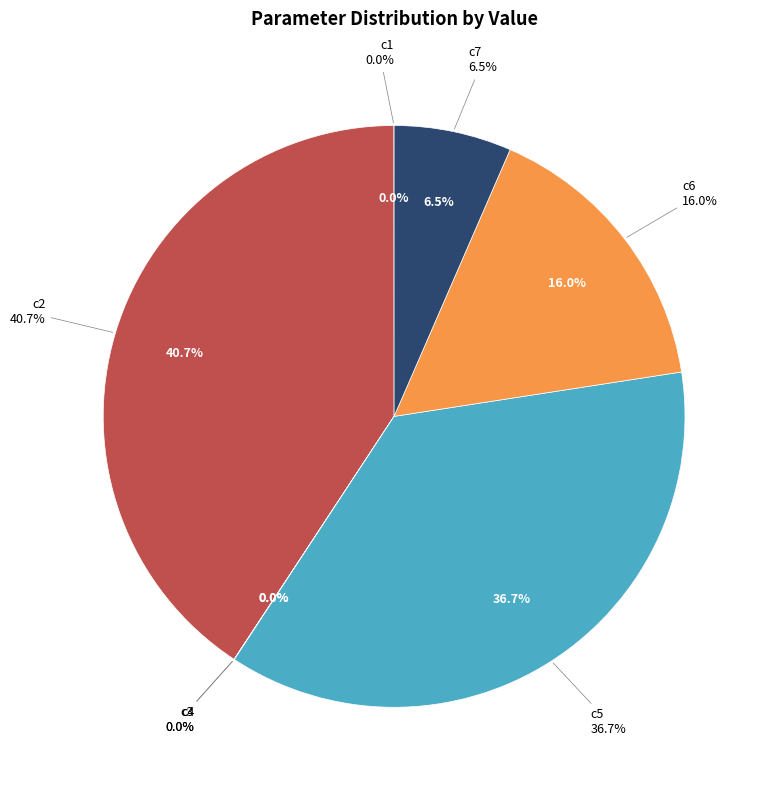

Count the number of slices in the pie.

7